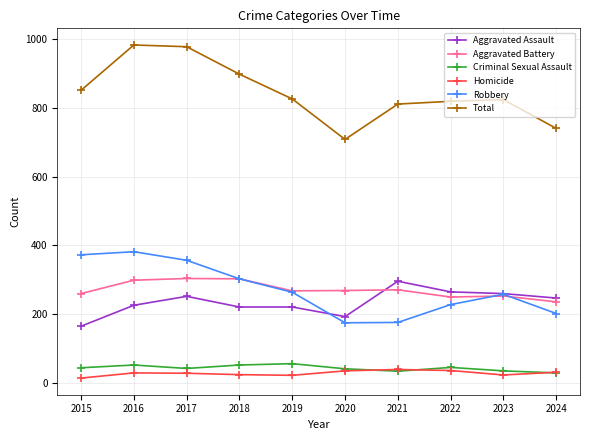

Which series has the widest spread of values?

Total